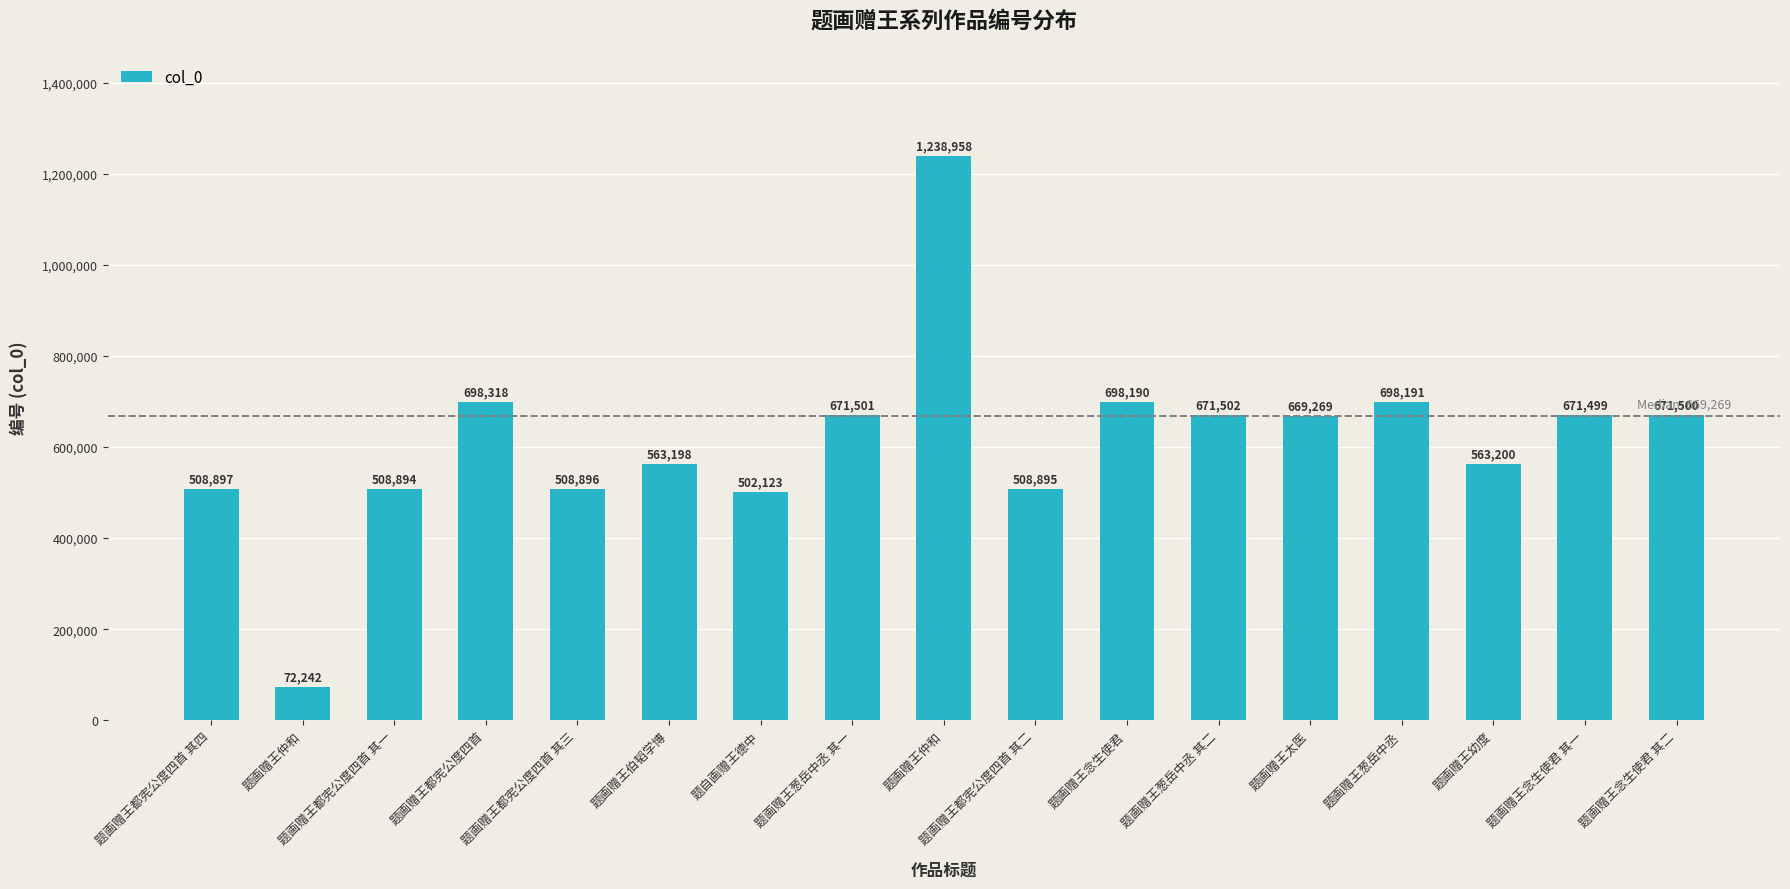

Does the chart contain any negative values?

No